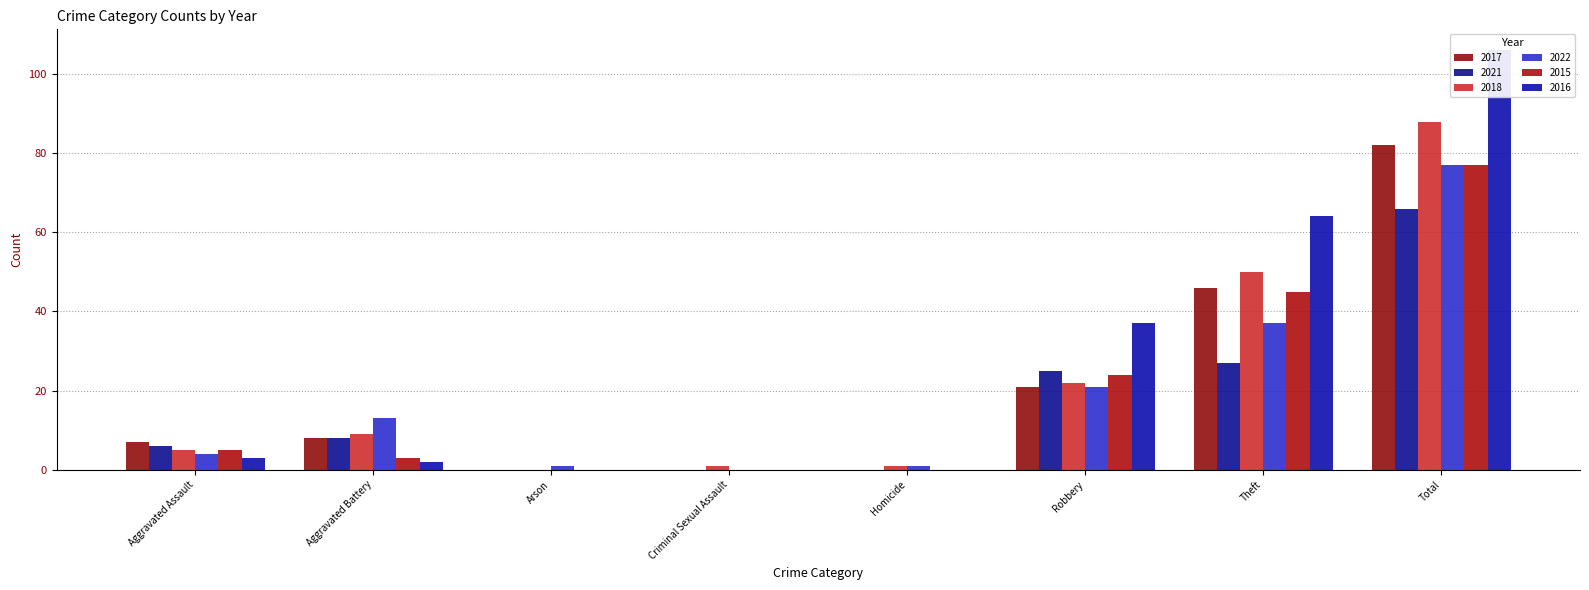

How many bars are there in total?

48